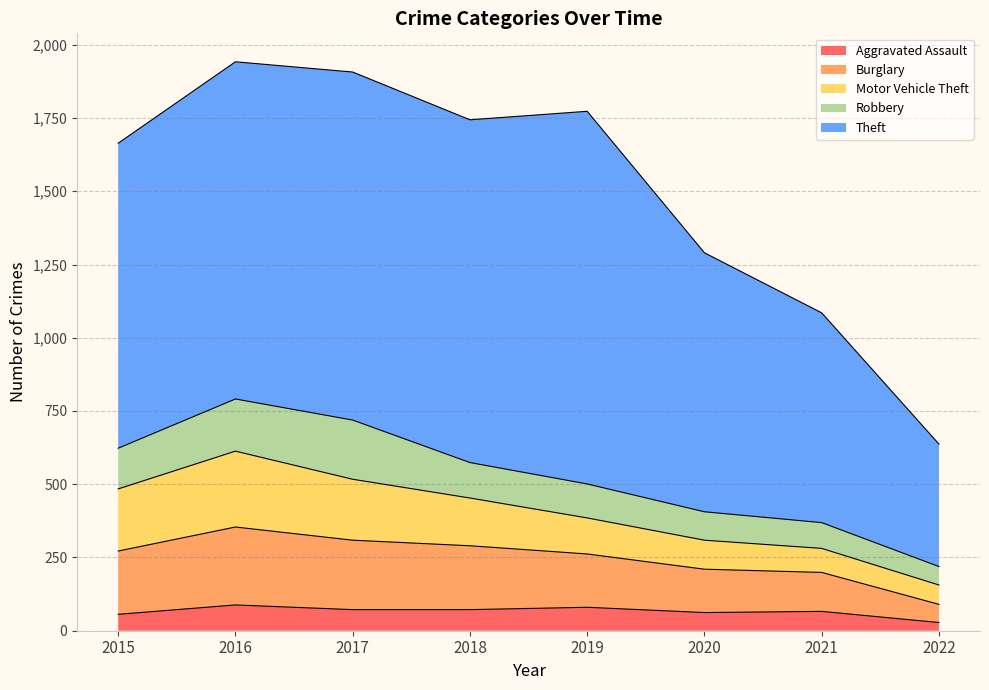

The Motor Vehicle Theft series shows 116 at 2022. True or false?

False